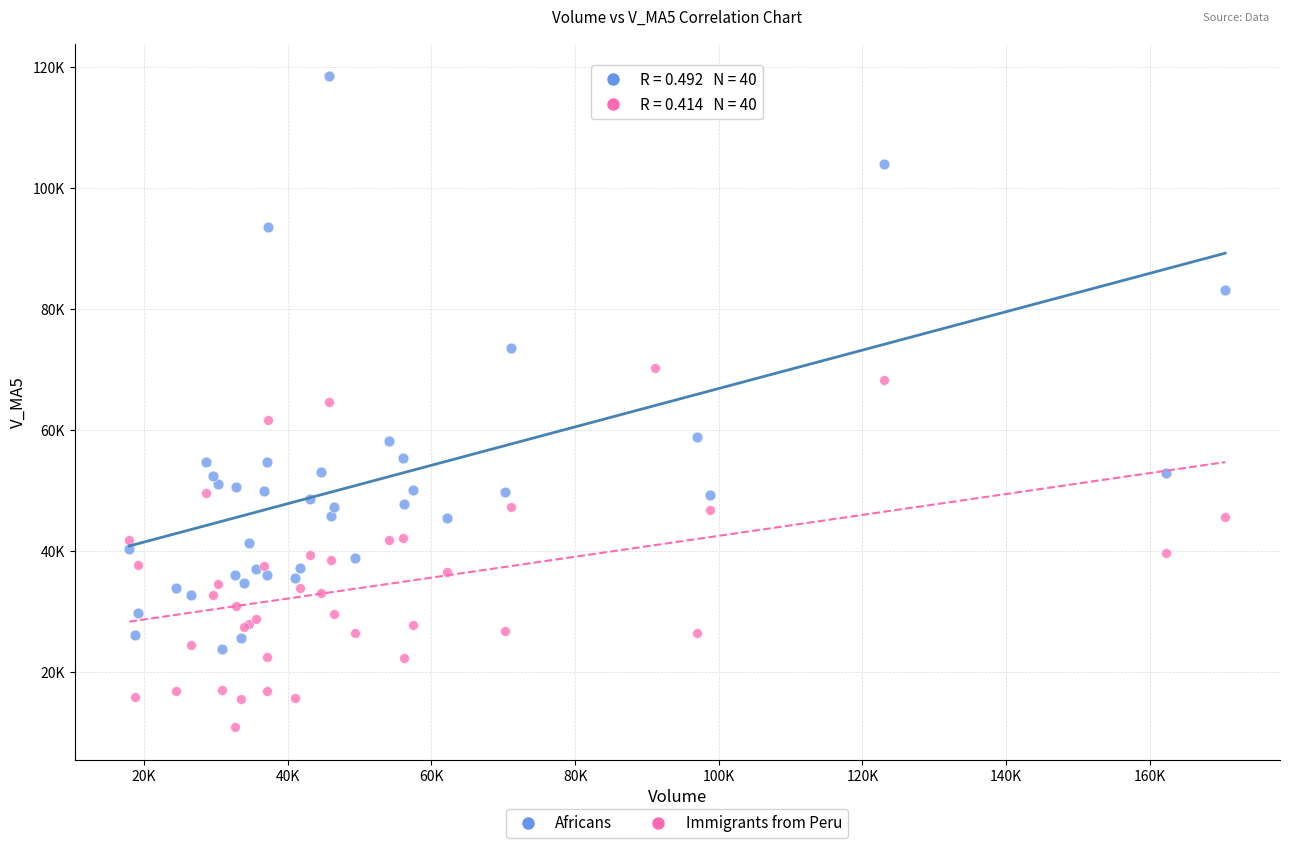

What are all the series names shown in the legend?

Africans, Immigrants from Peru